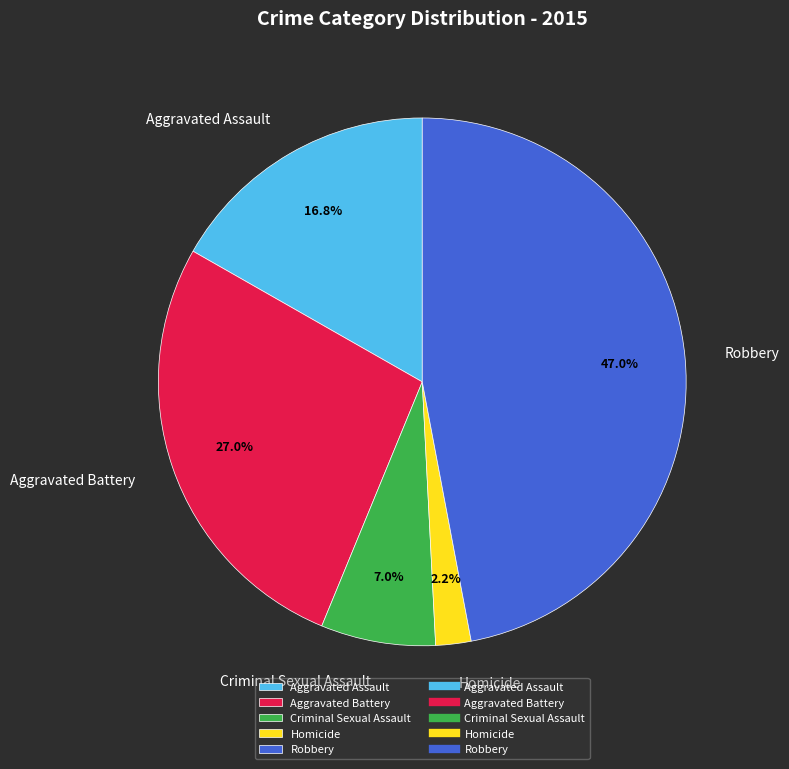

To the nearest percent, what is the average slice percentage?

20%